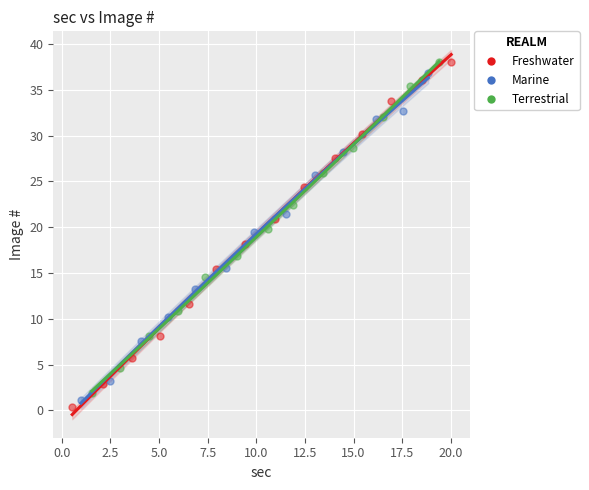

Which series reaches the minimum Y coordinate?

Freshwater